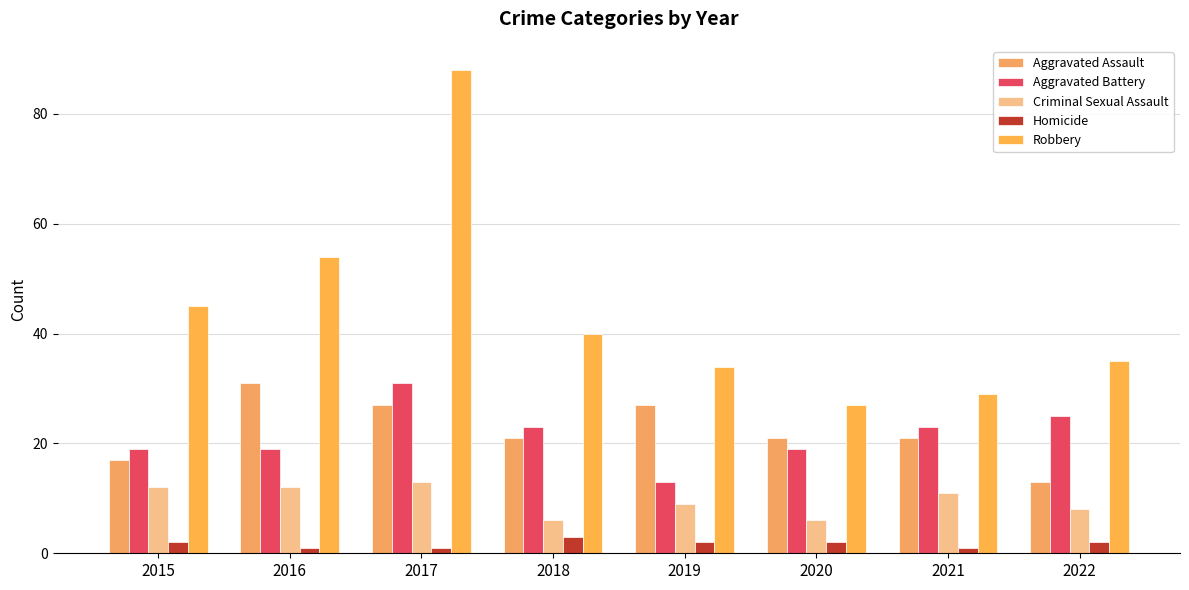

What is the total value across all series at 2019?

85